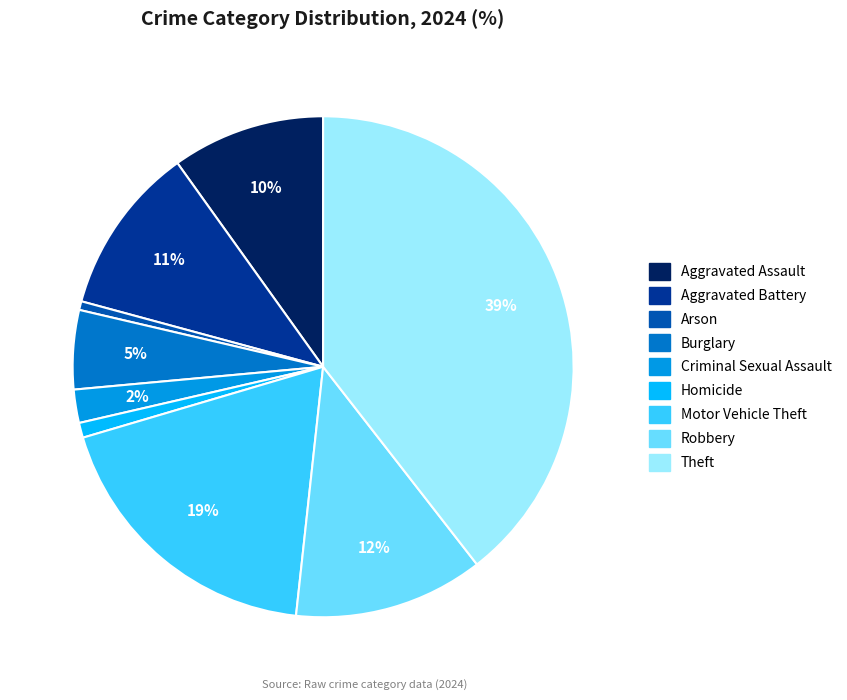

True or false: Aggravated Assault accounts for 10% of the total.

True